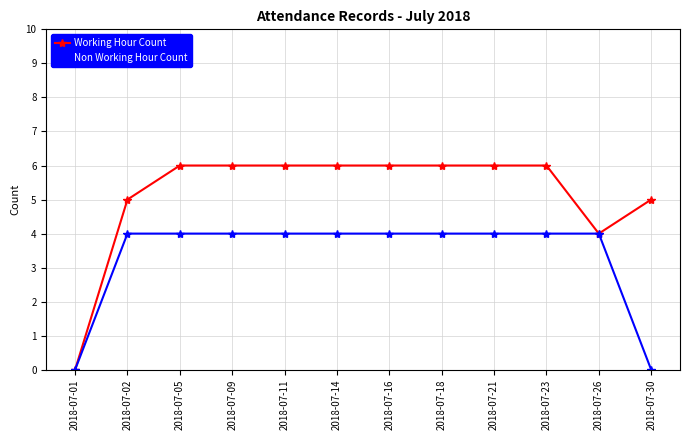

What is the highest value of the Non Working Hour Count series?

4